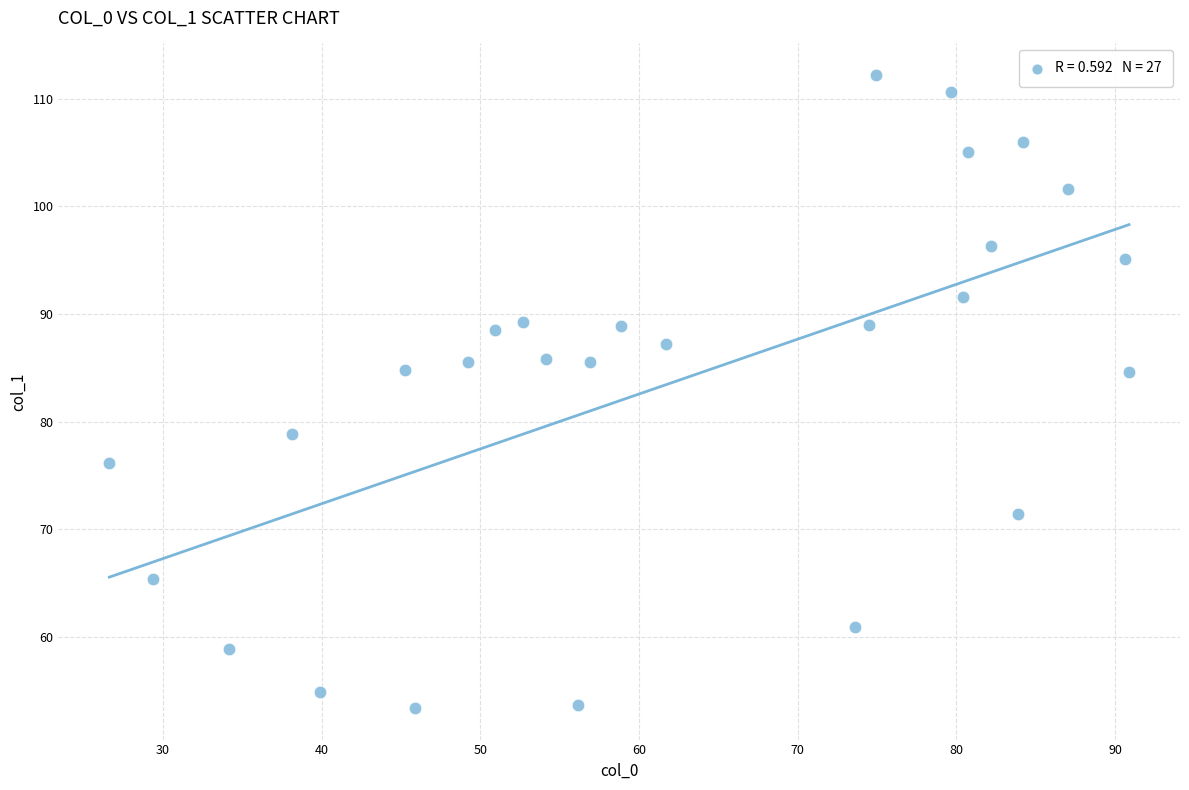

What is the range of X values (max minus min)?

64.3